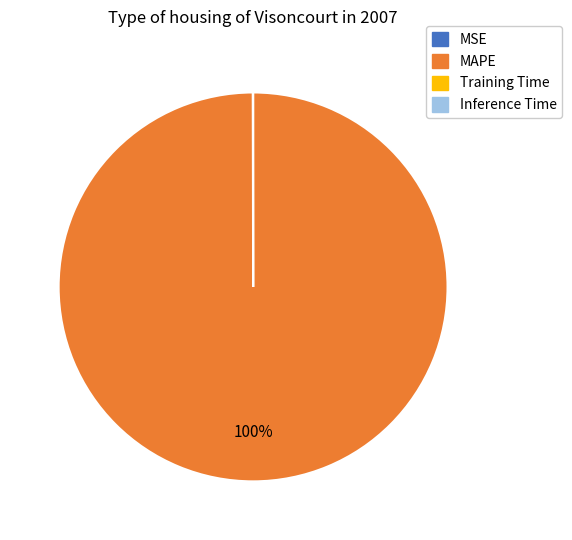

To the nearest percent, what is the difference between the largest and smallest slice percentages?

100%